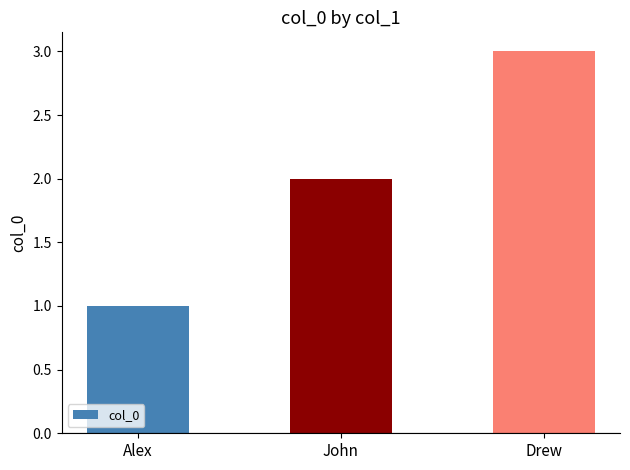

True or false: the data shows 0 at Alex.

False